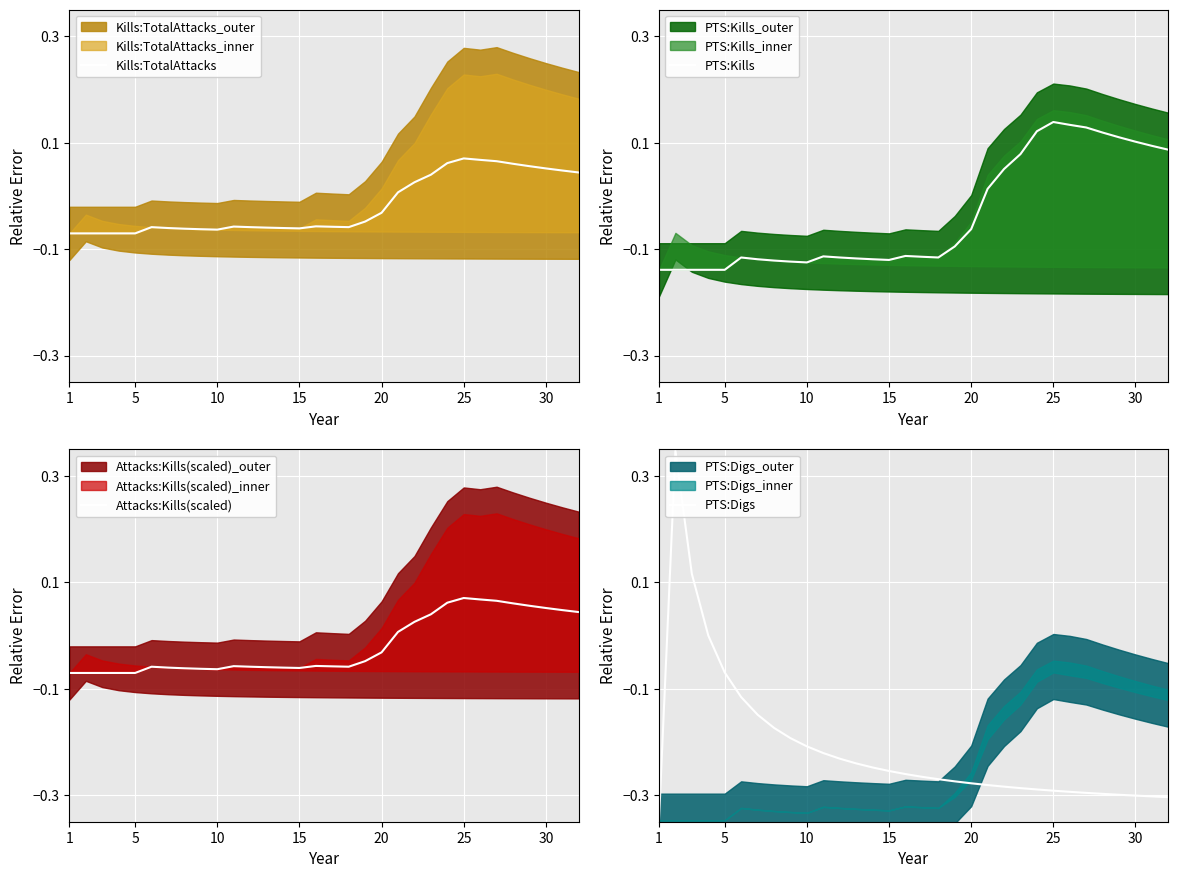

Is it true that Kills:TotalAttacks equals -0.1 at 30?

False